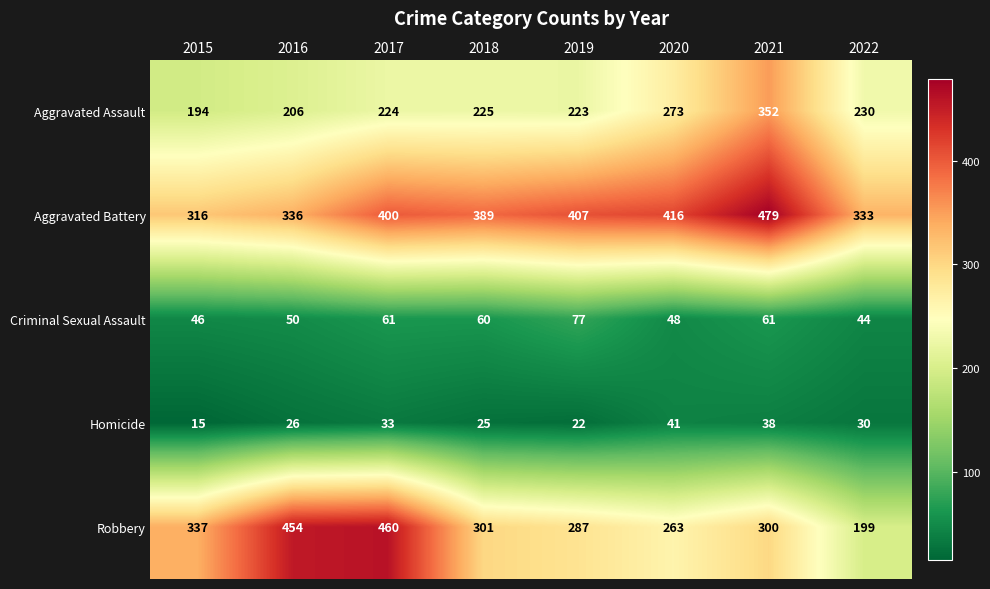

What is the spread (max minus min) of values at 2016?

428